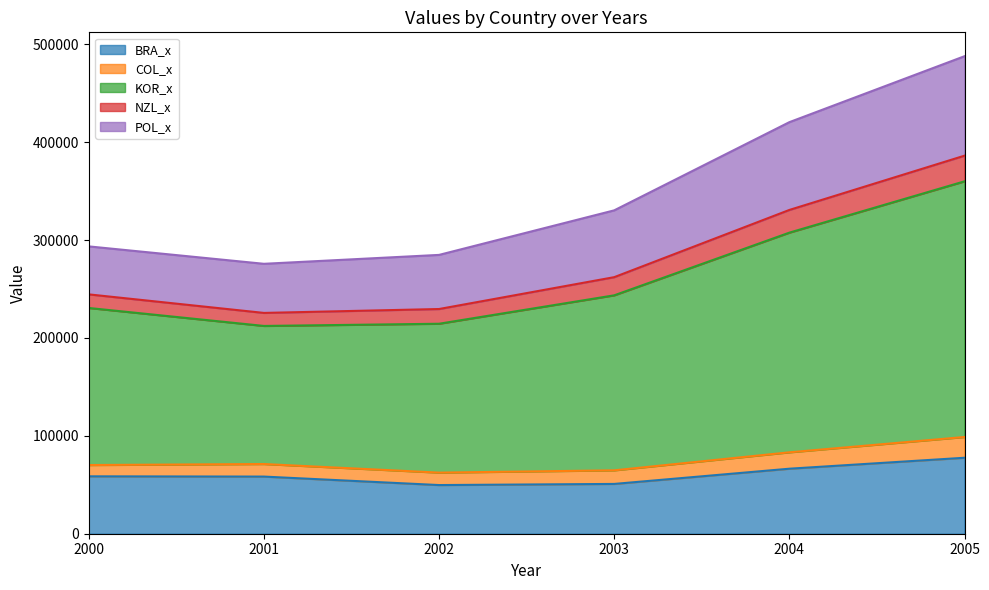

Is the value of BRA_x at 2002 greater than the value of COL_x at 2003?

Yes